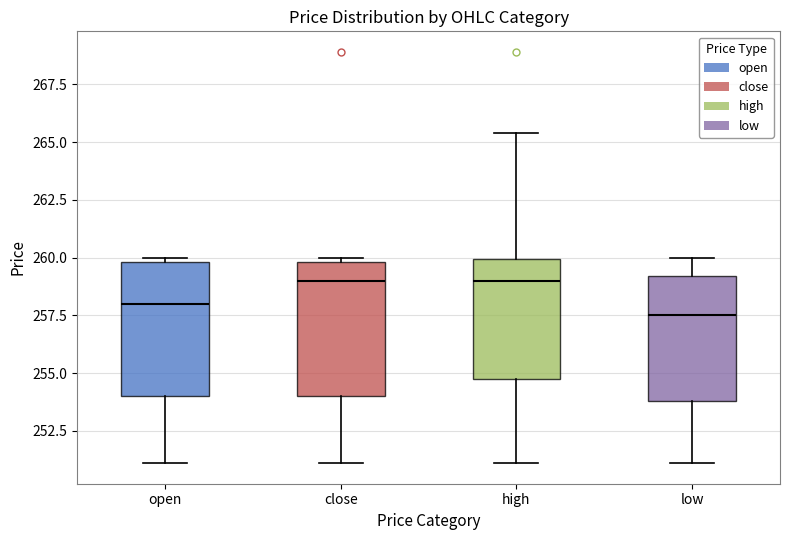

Reading left to right, read every box against the y-axis: the position of its median line, the range the box covers, and the ends of its whiskers. The values are not printed on the chart, so give them approximately, as read against the axis.

open: median 258.0, box 254.0 to 260.0, whiskers 251.0 to 260.0 (just above the box's upper edge)
close: median 259.0, box 254.0 to 260.0, whiskers 251.0 to 260.0 (just above the box's upper edge)
high: median 259.0, box 255.0 to 260.0, whiskers 251.0 to 265.5
low: median 257.5, box 254.0 to 259.0, whiskers 251.0 to 260.0